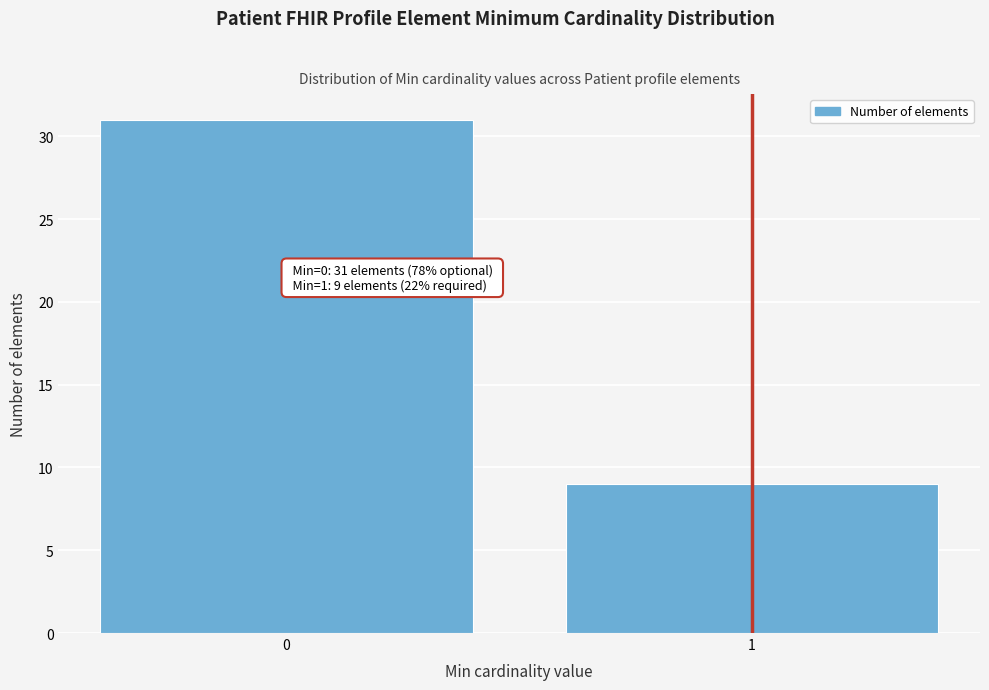

Reading right to left, extract all data points from this chart.

9	31